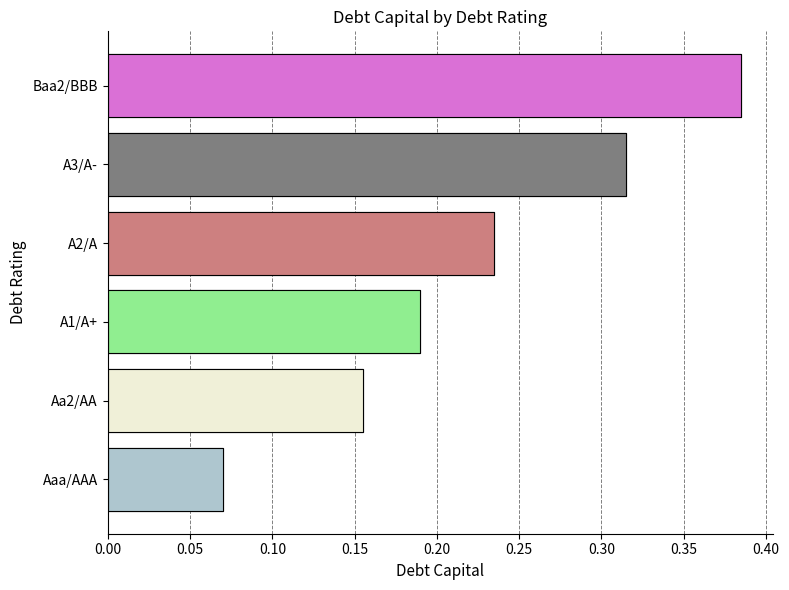

Reading left to right, what are all the values shown in this chart?

0.1	0.2	0.2	0.2	0.3	0.4